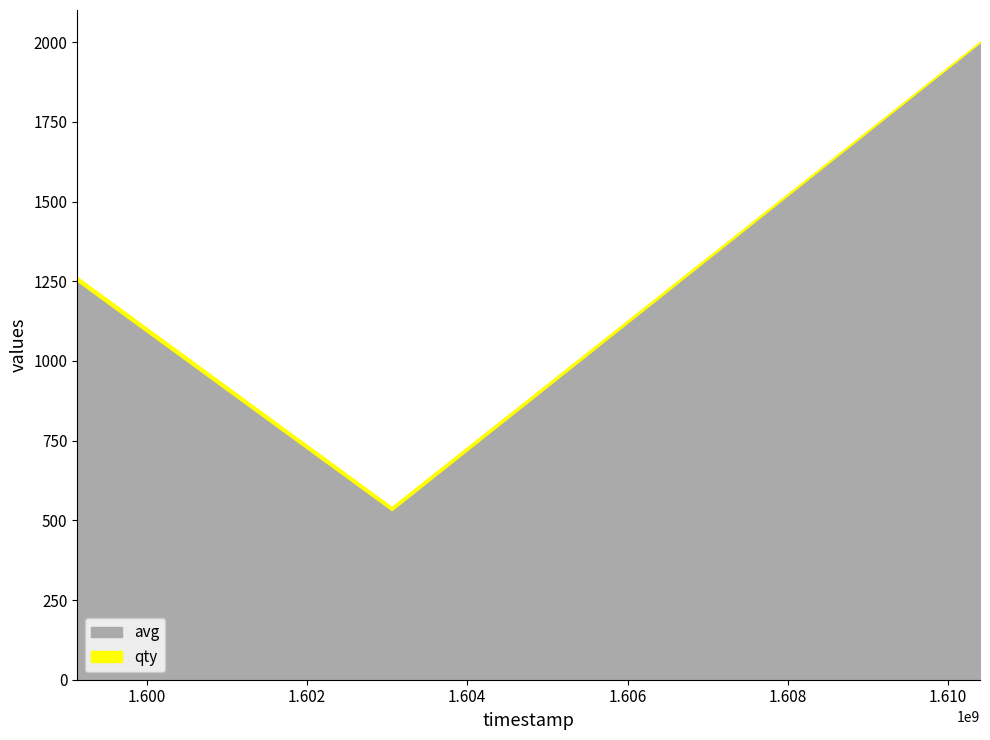

Reading right to left, extract all data points from this chart.

avg: 1610396700=2000	1603057500=532	1599135600=1251
qty: 1610396700=1	1603057500=10	1599135600=12